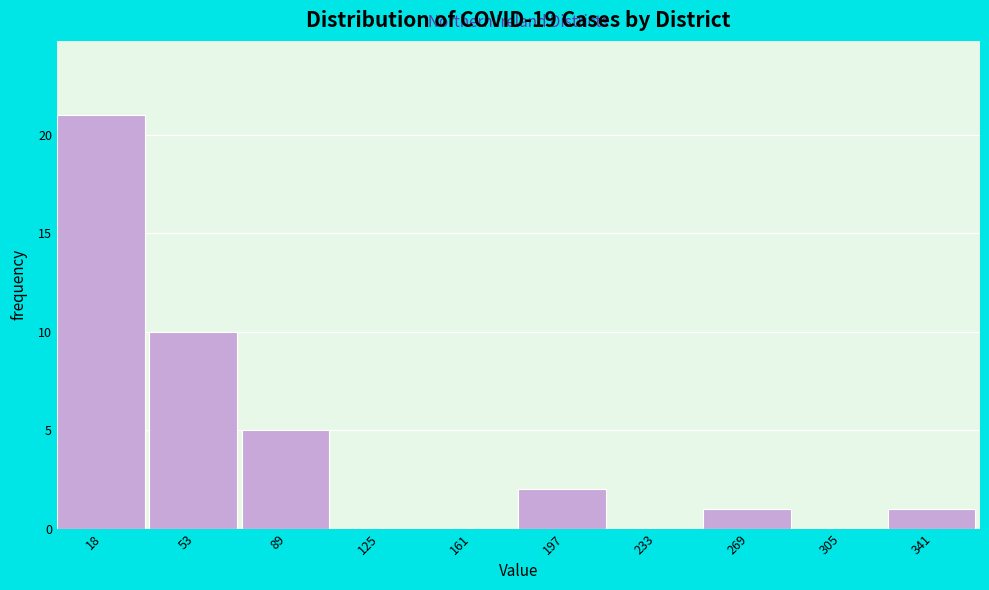

Reading left to right, transcribe all the data shown in this chart.

18=21	53=10	89=5	125=0	161=0	197=2	233=0	269=1	305=0	341=1